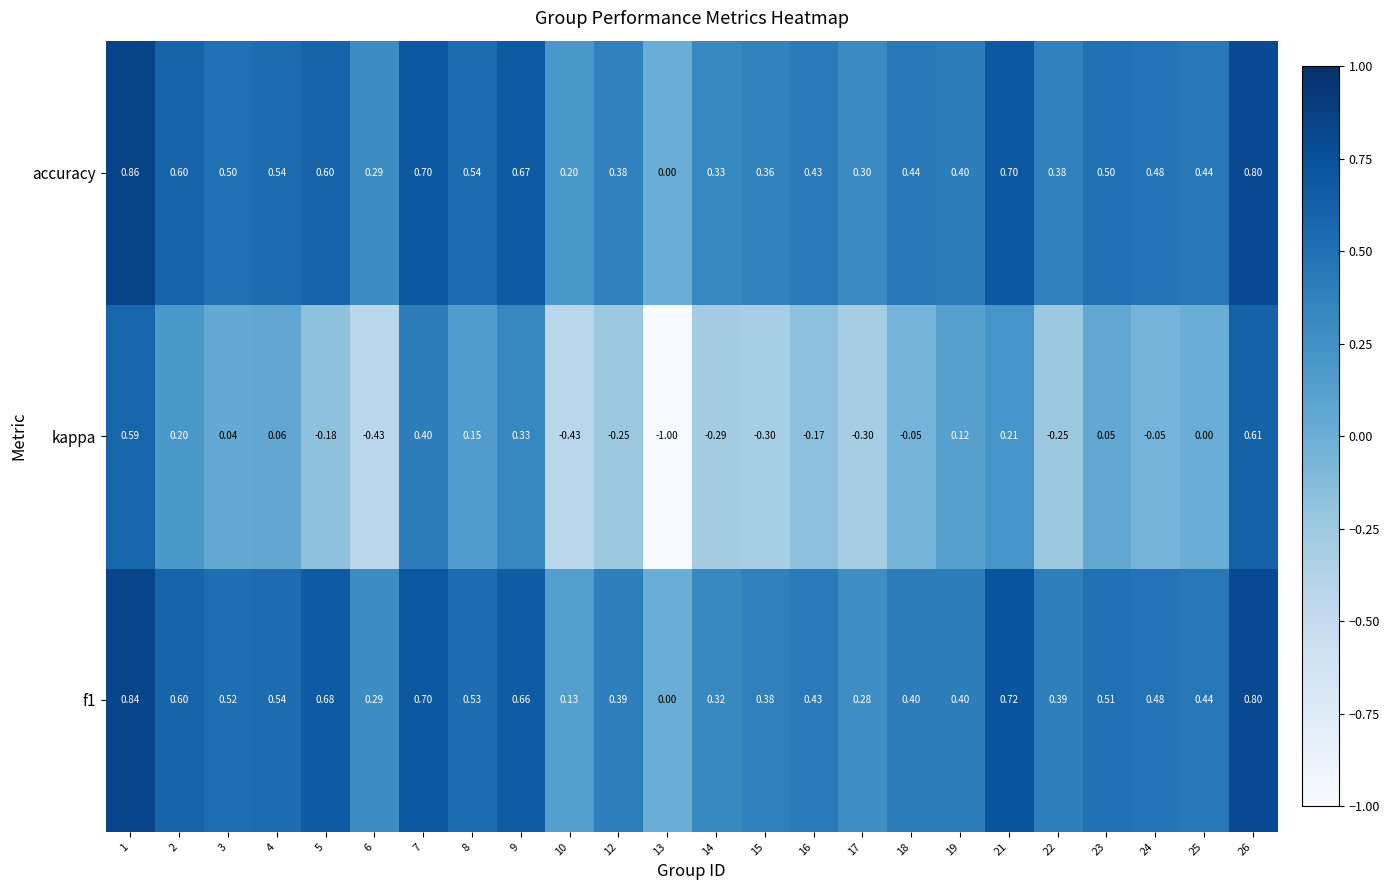

Which series changed the most between 17 and 19?

kappa